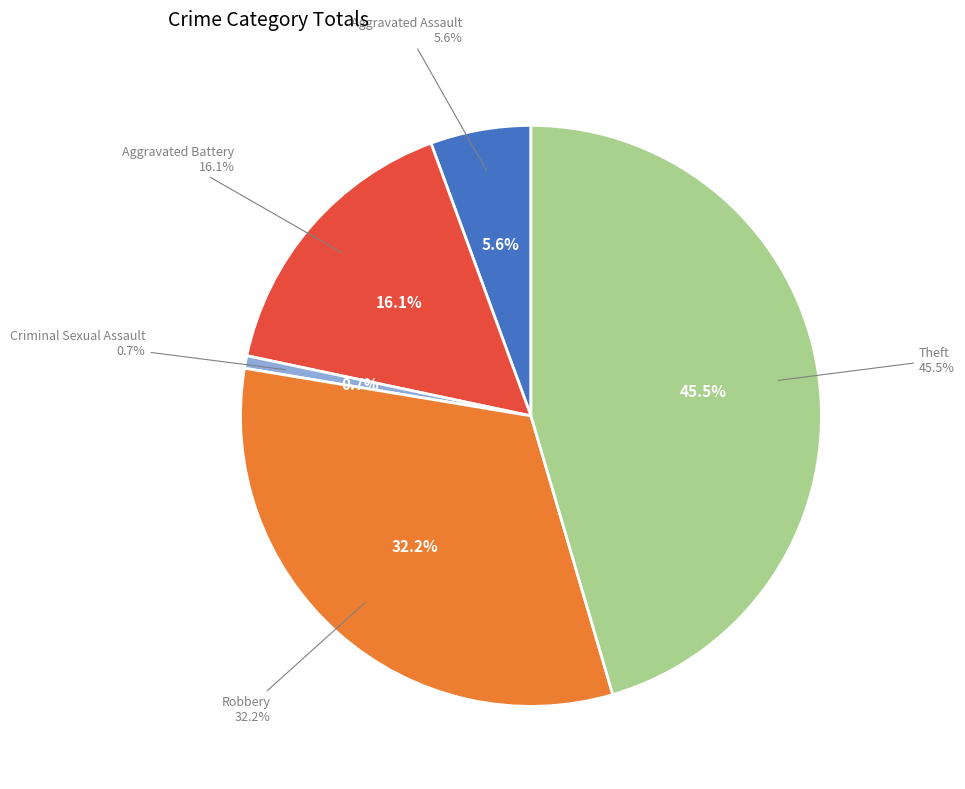

Combined, what portion of the pie is Criminal Sexual Assault and Aggravated Battery?

16.8%